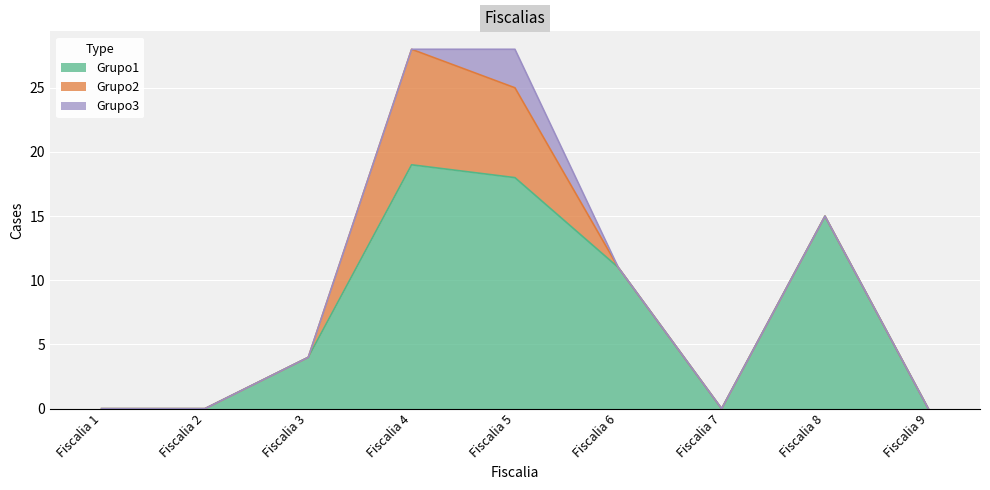

At which category is the sum across all series the highest?

Fiscalia 4